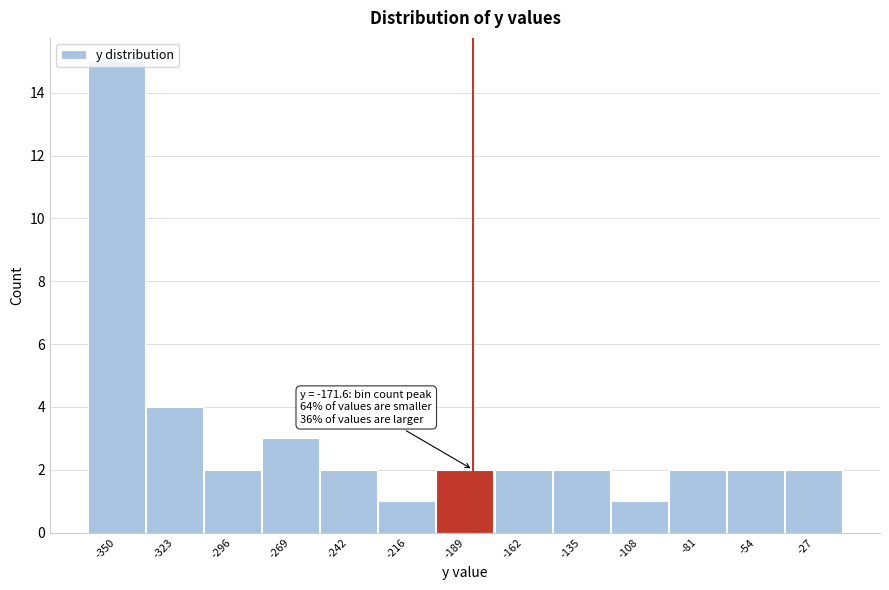

What is the sum of the values at -162 and -242?

4